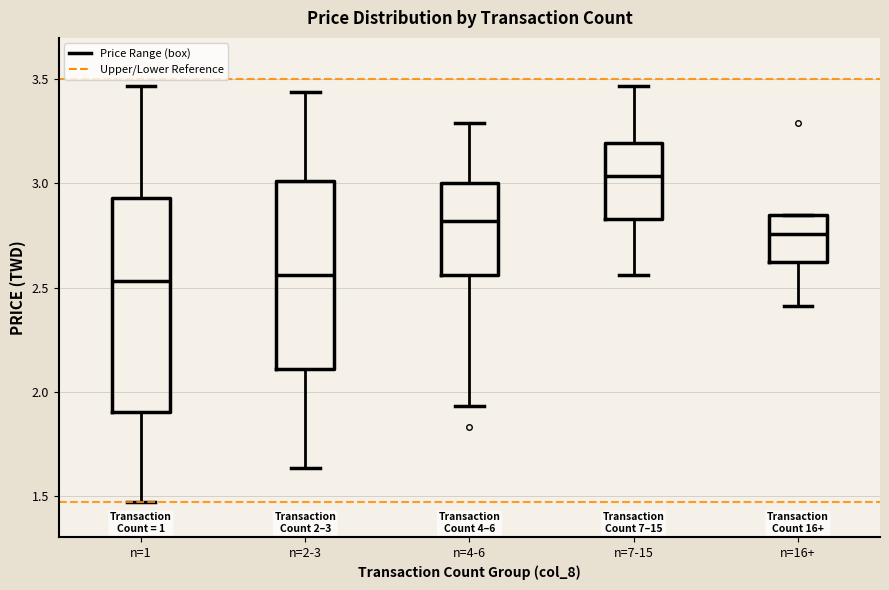

Comparing the boxes themselves (not the whiskers), which one is the tallest?

n=1